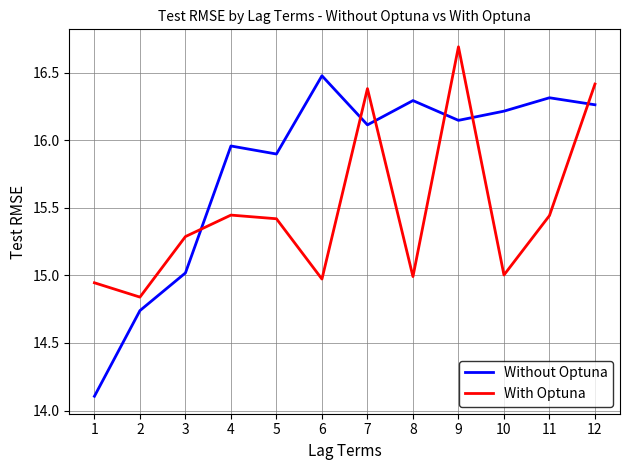

Where does the With Optuna series first go above 15?

3